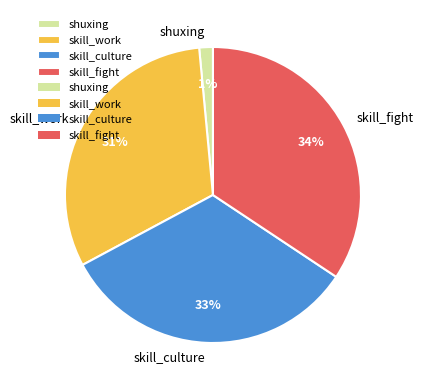

How many segments does this pie chart have?

4